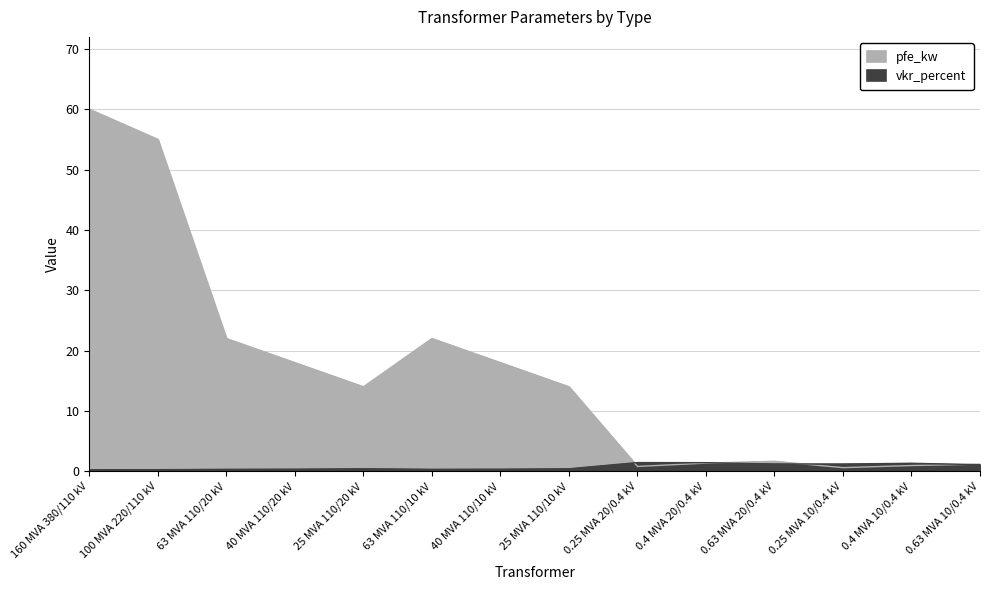

Rank the series by their maximum value, from highest to lowest.

pfe_kw, vkr_percent